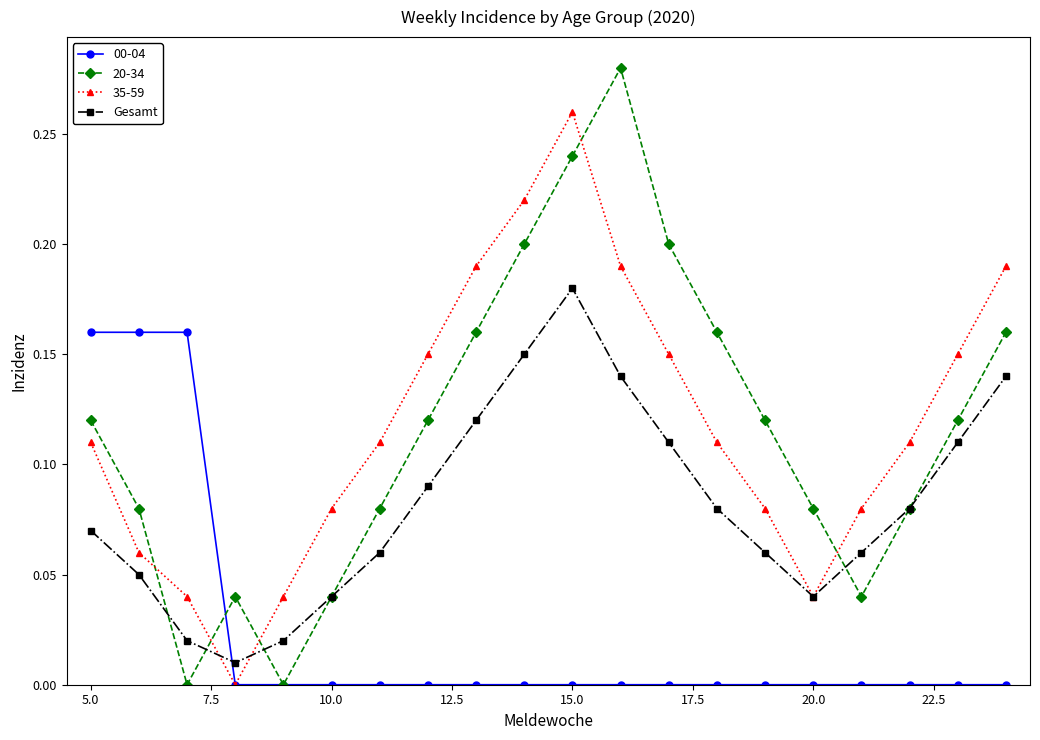

After their last crossing, which series has the higher values: 20-34 or 35-59?

35-59